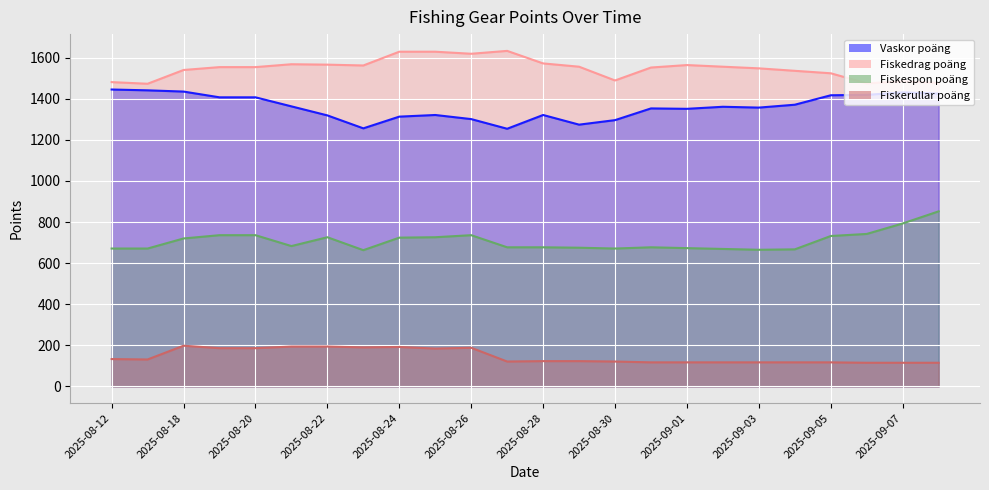

At which category is the sum across all series the highest?

2025-08-18